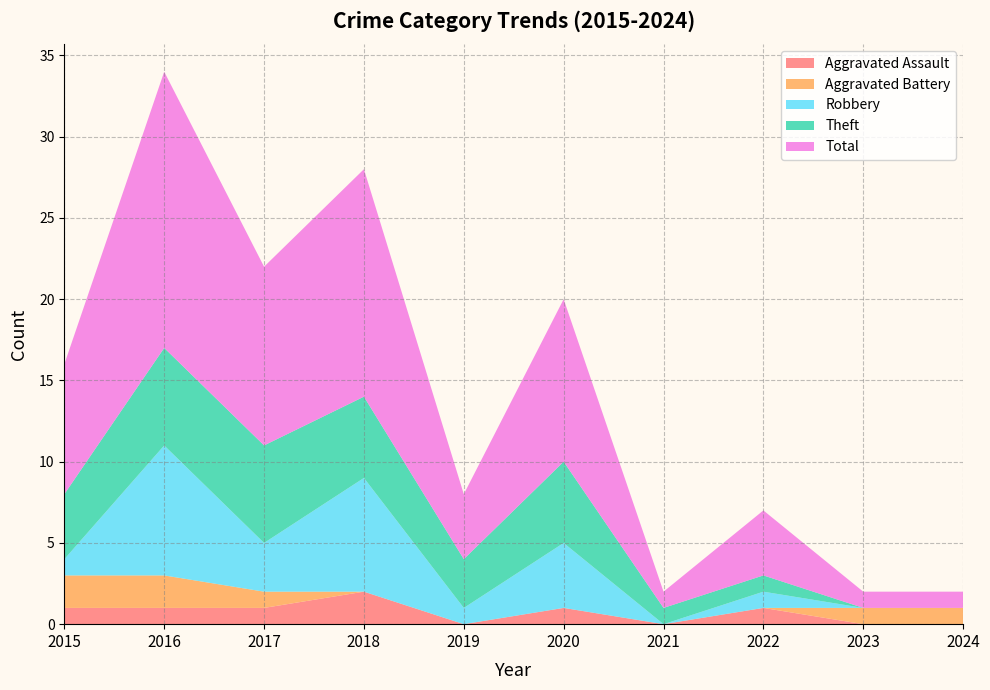

Reading left to right, what are all the values shown in this chart?

Aggravated Assault: 1	1	1	2	0	1	0	1	0	0
Aggravated Battery: 2	2	1	0	0	0	0	0	1	1
Robbery: 1	8	3	7	1	4	0	1	0	0
Theft: 4	6	6	5	3	5	1	1	0	0
Total: 8	17	11	14	4	10	1	4	1	1